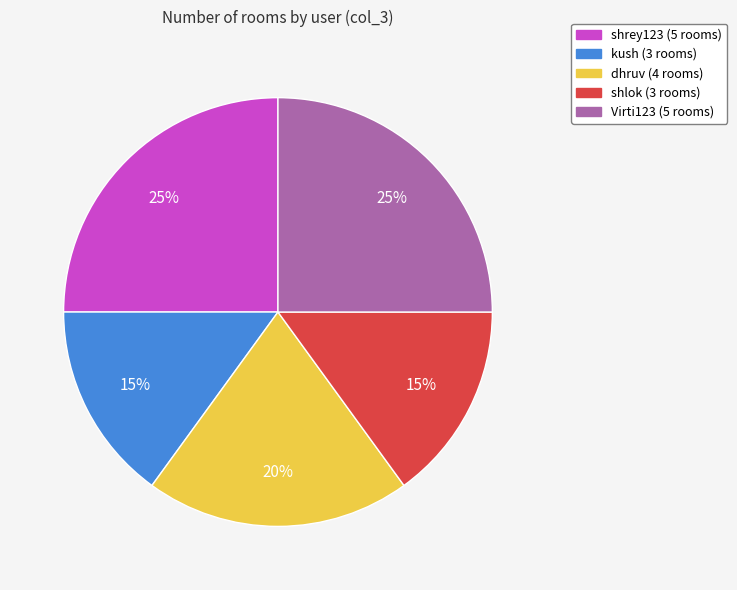

To the nearest percent, what is the difference between the largest and smallest slice percentages?

10%